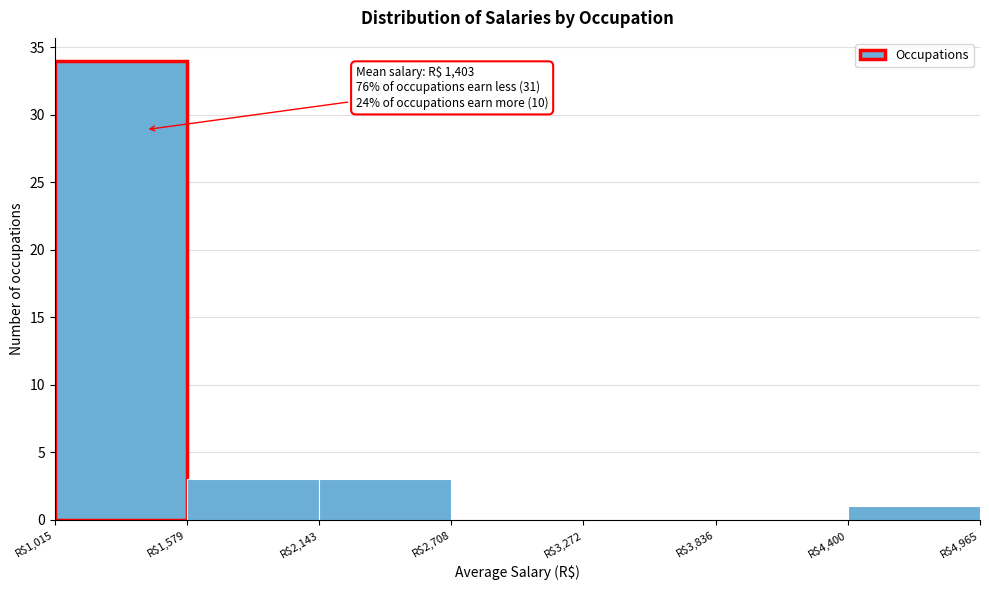

Which range on the x-axis has the tallest bar?

1000 to 1600